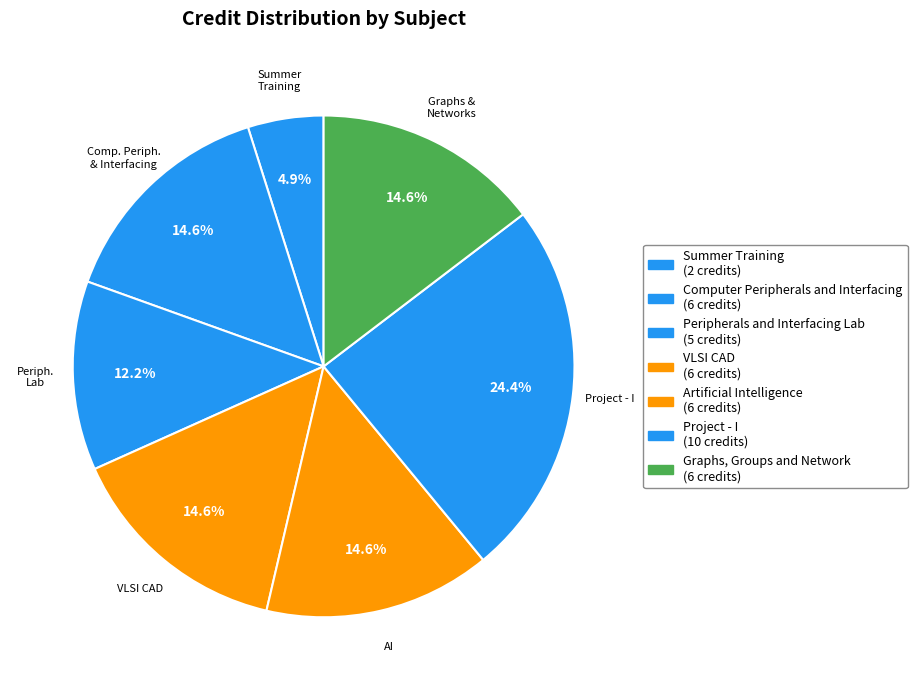

How many segments does this pie chart have?

7